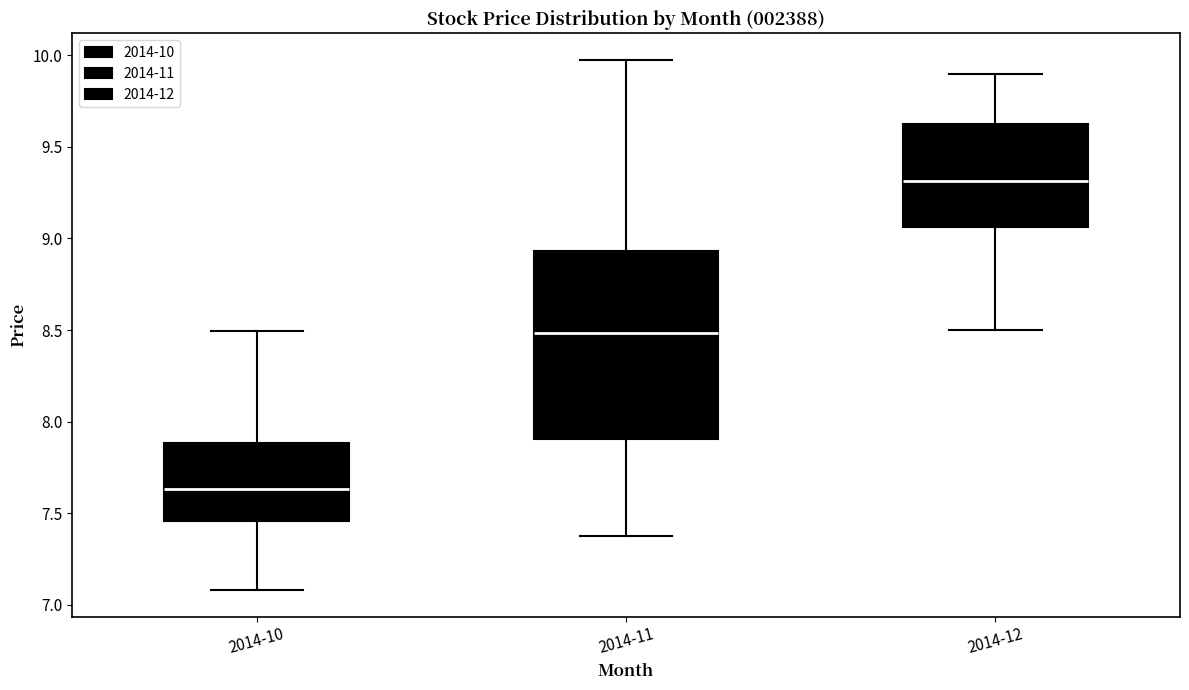

Reading left to right, transcribe this box plot: for each box, give where its median line is, the range the box spans, and where its two whiskers end, as read against the y-axis. The values are not printed on the chart, so give them approximately, as read against the axis.

2014-10: median 7.65, box 7.45 to 7.90, whiskers 7.10 to 8.50
2014-11: median 8.50, box 7.90 to 8.95, whiskers 7.40 to 10.00
2014-12: median 9.30, box 9.05 to 9.65, whiskers 8.50 to 9.90